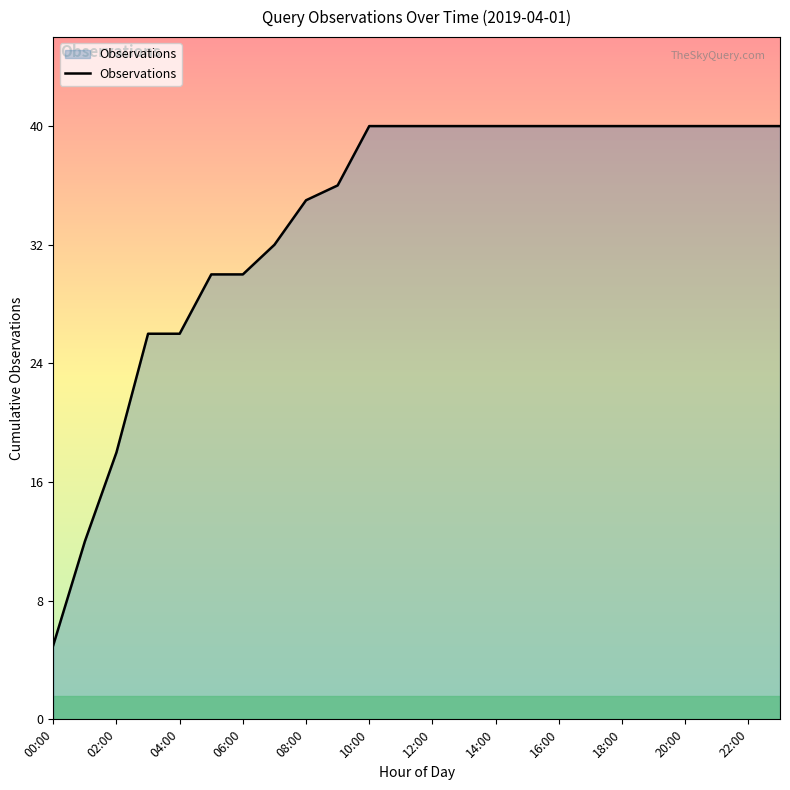

How many categories are shown in the chart?

24